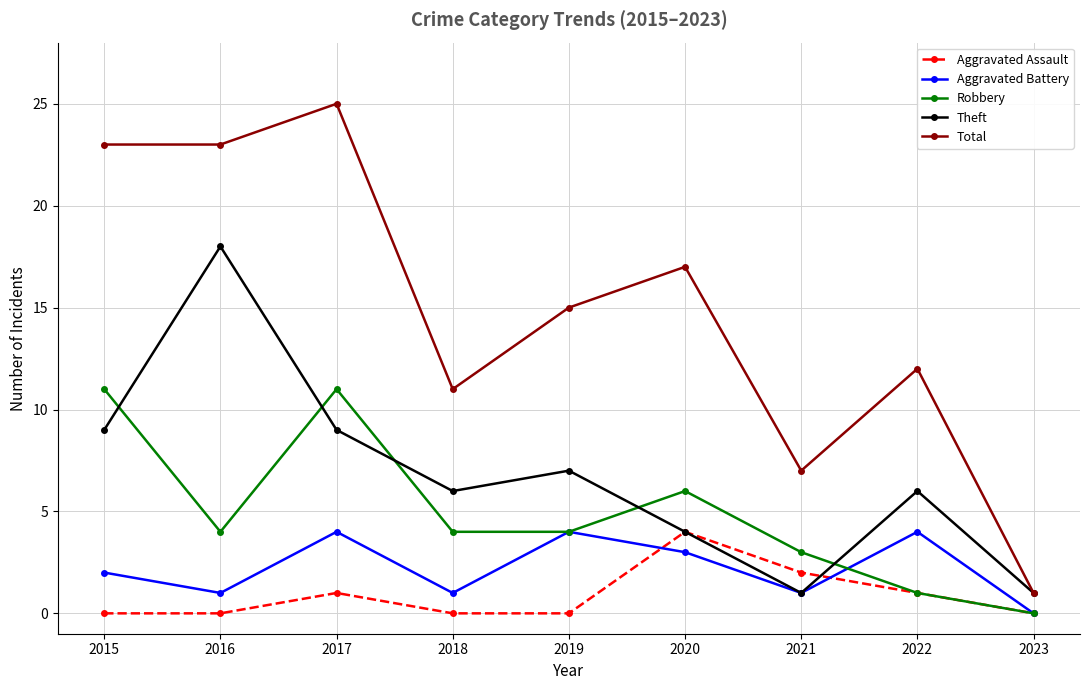

In Robbery, how many points are higher than both neighbors (excluding endpoints)?

2